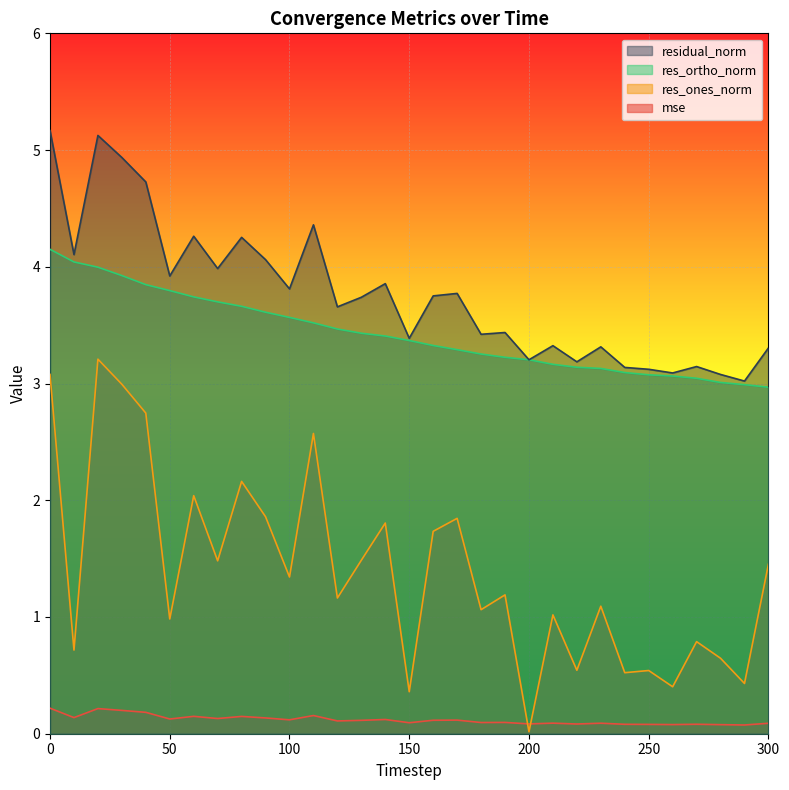

What are all the series names shown in the legend?

residual_norm, res_ortho_norm, res_ones_norm, mse